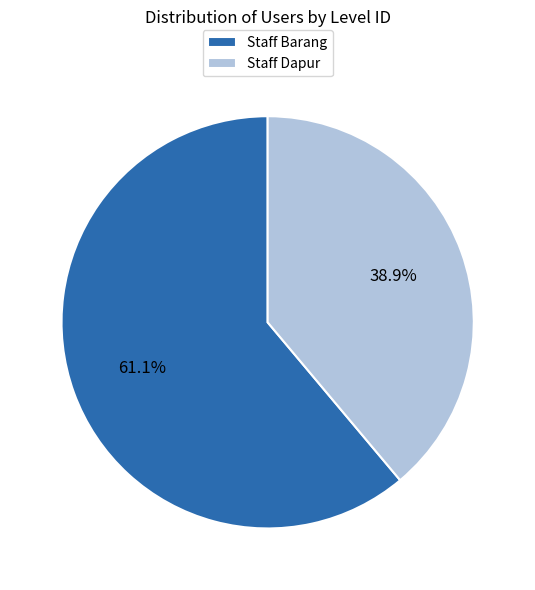

Rank the categories by value from lowest to highest.

Staff Dapur, Staff Barang